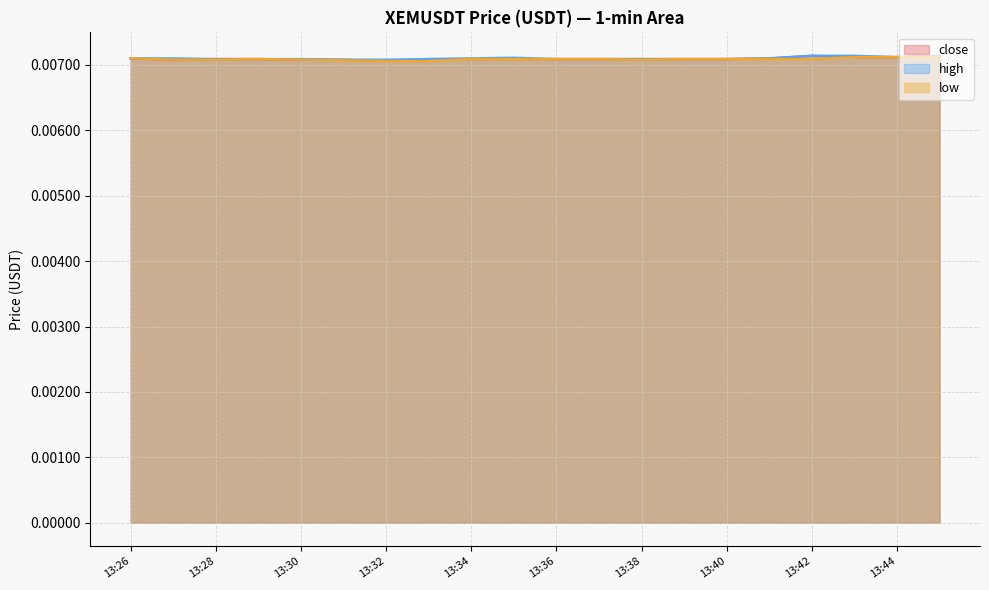

Rank the series by their average value, from lowest to highest.

low, close, high